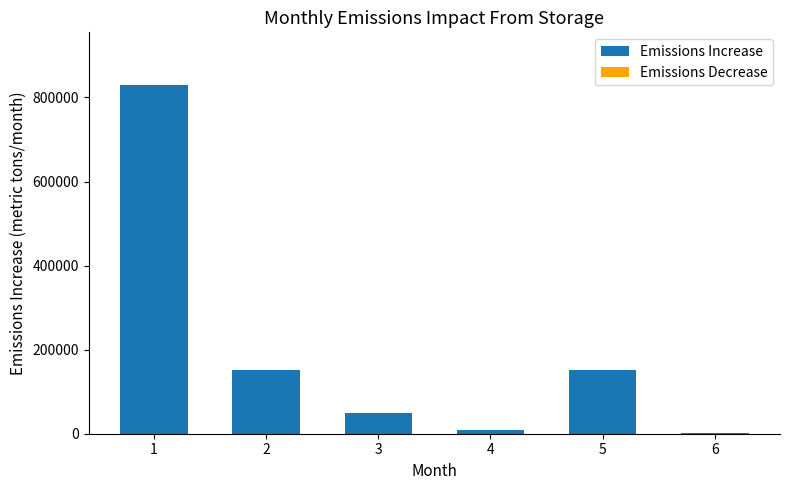

Count the number of categories in the chart.

6